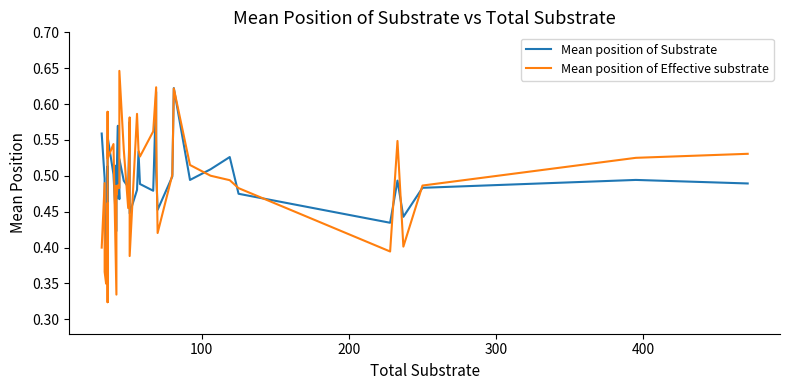

How many lines are shown in the chart?

2